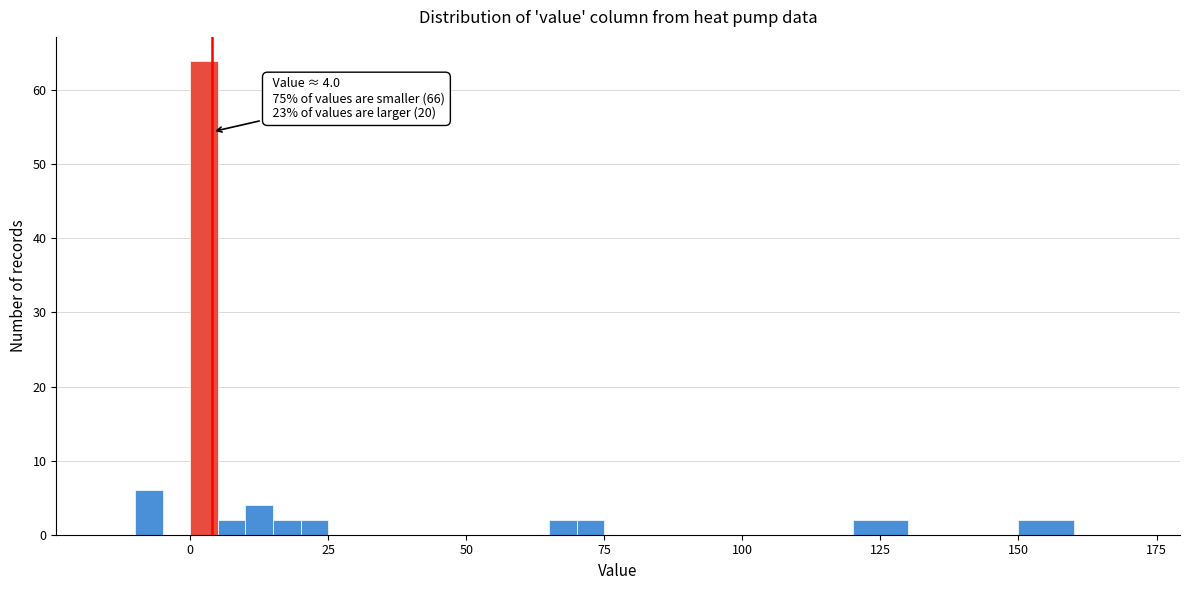

Read against the x-axis, roughly where is the centre of the tallest bar?

5